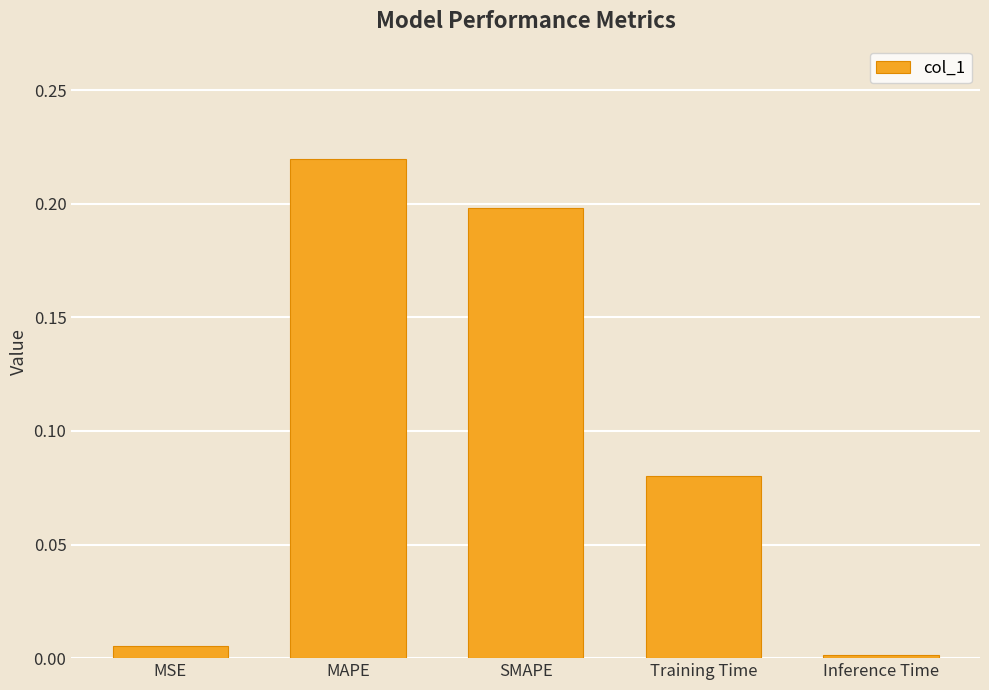

What position from the left is MAPE?

2